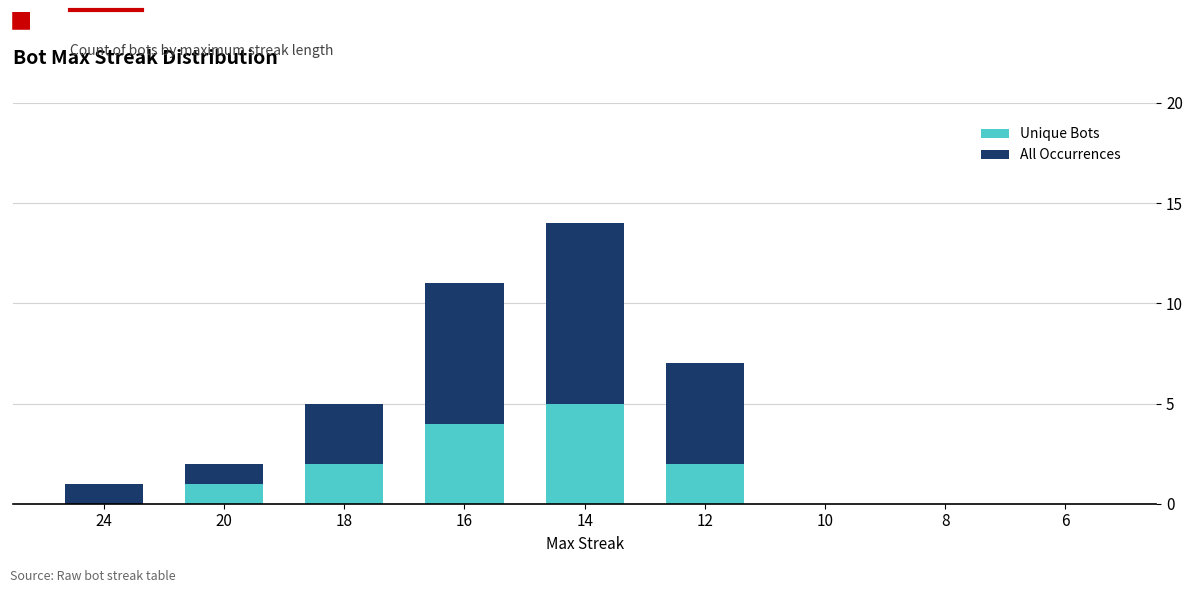

The Unique Bots series shows 0 at 24. True or false?

True